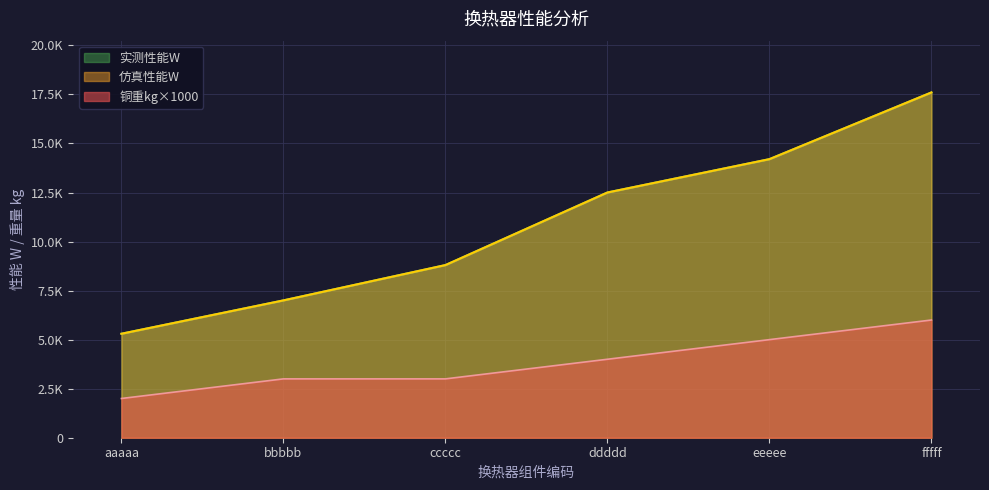

Is the value of 实测性能W at fffff greater than the value of 铜重kg at ddddd?

Yes